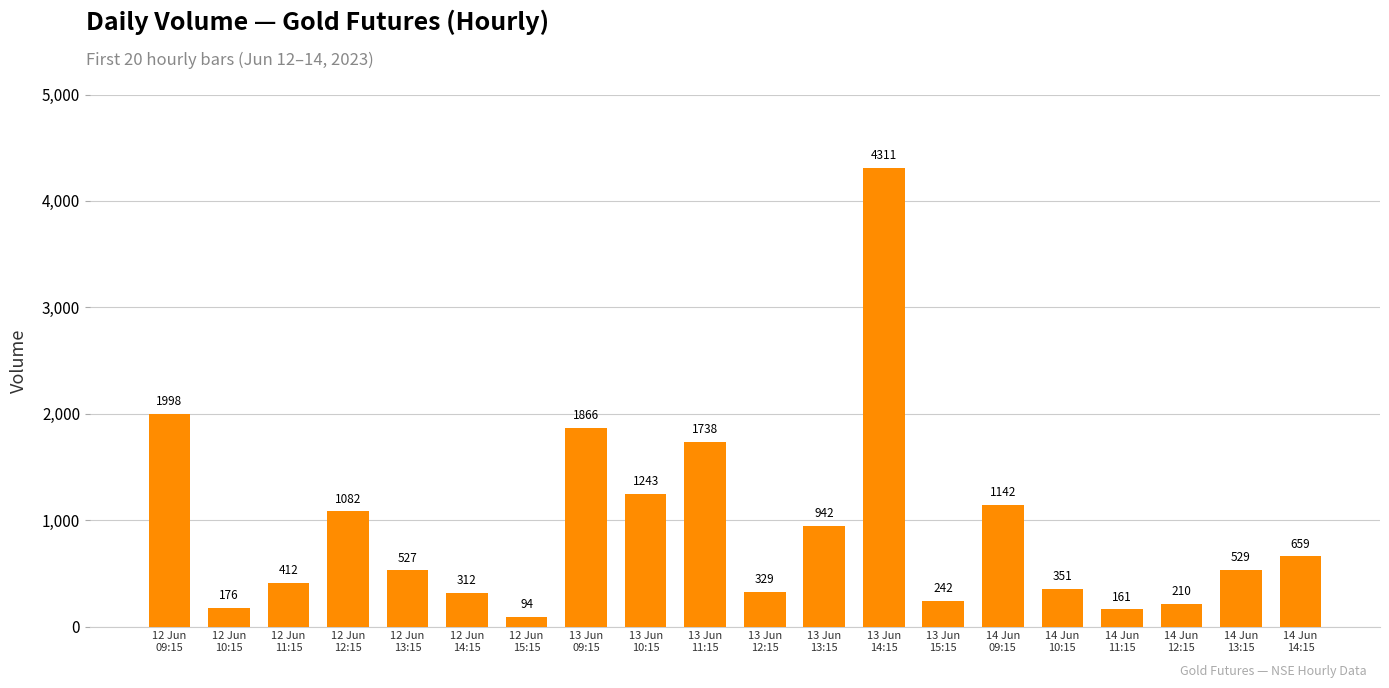

What position from the left is 12 Jun
14:15?

6